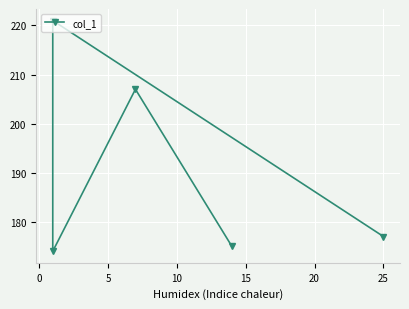

What is the value of the 4th point from the left?

221